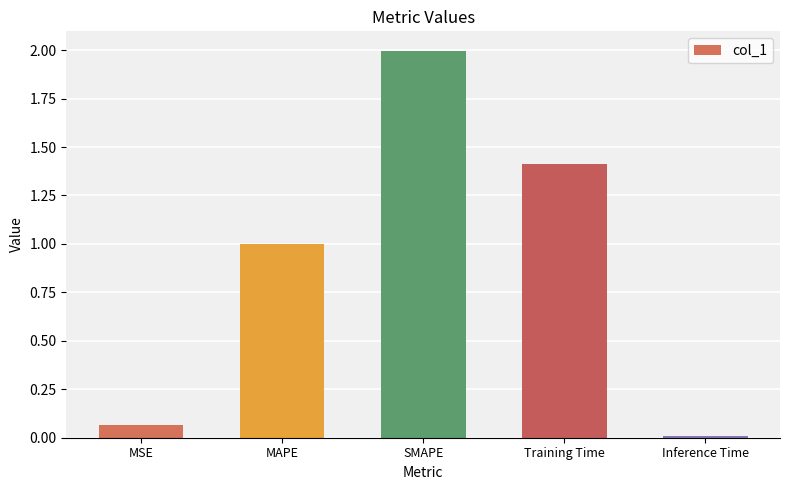

What is the approximate value at MAPE?

1.0